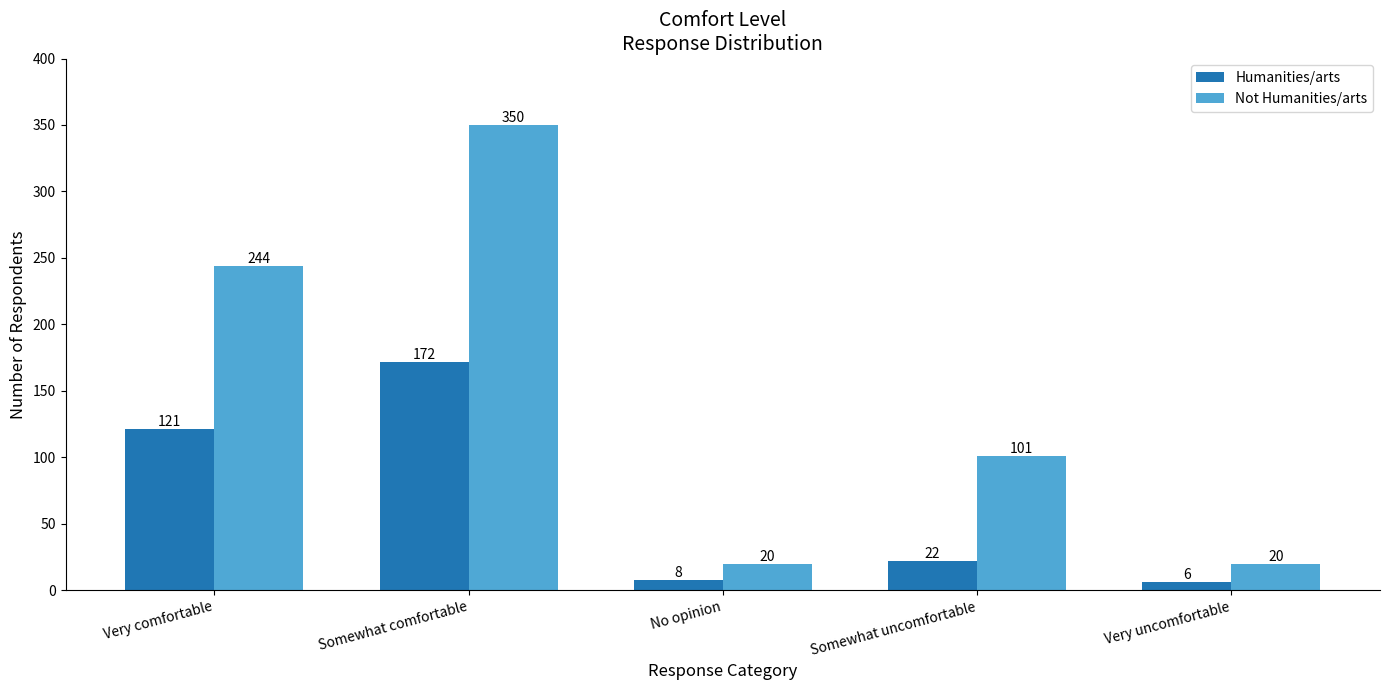

Reading left to right, transcribe all the data shown in this chart.

Humanities/arts: Very comfortable=121	Somewhat comfortable=172	No opinion=8	Somewhat uncomfortable=22	Very uncomfortable=6
Not Humanities/arts: Very comfortable=244	Somewhat comfortable=350	No opinion=20	Somewhat uncomfortable=101	Very uncomfortable=20